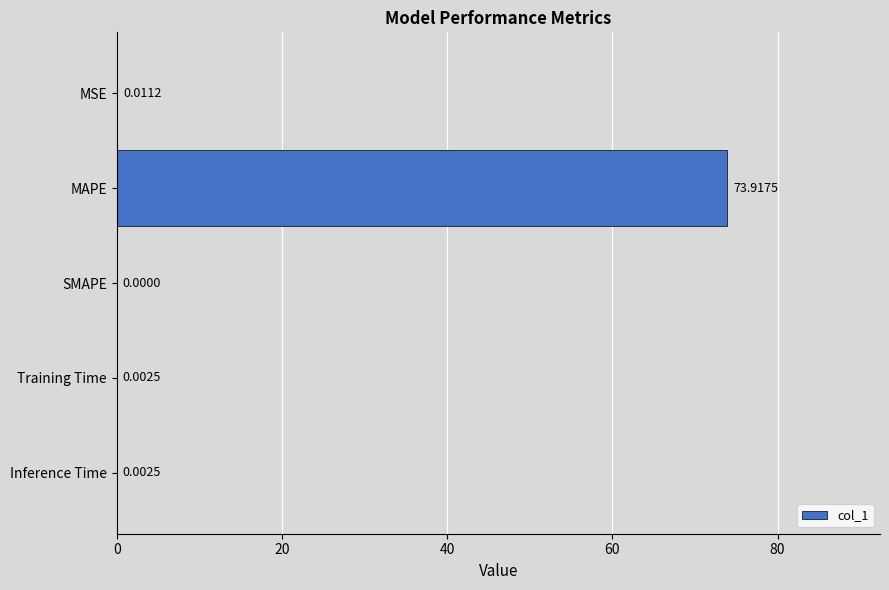

Between SMAPE and MAPE, which is larger?

MAPE